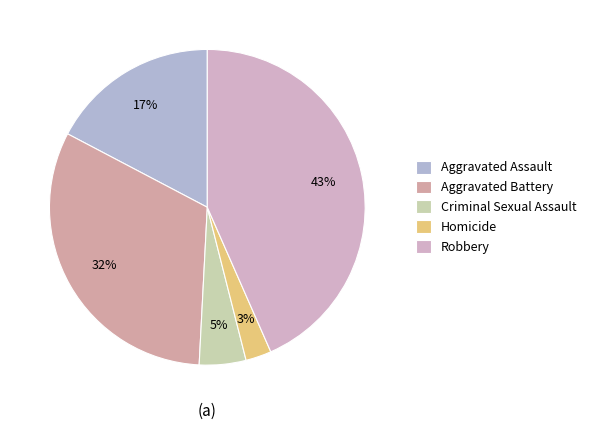

How much of the chart is everything except Homicide?

97.4%